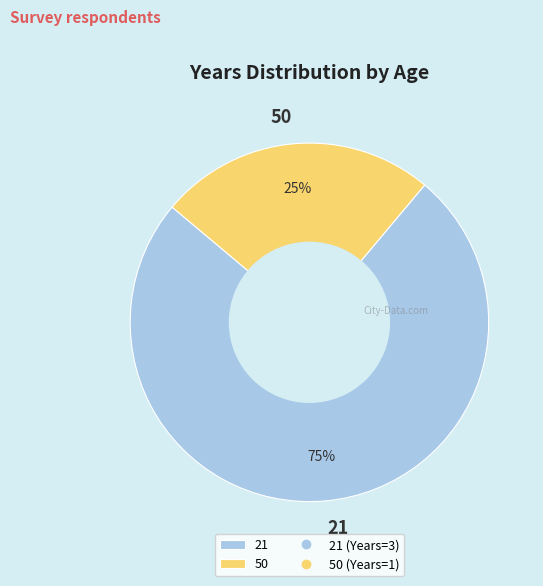

Which slice is the largest?

21